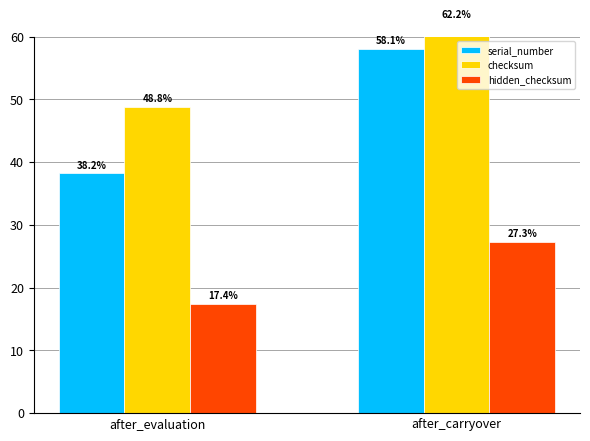

Where is hidden_checksum nearest to the value 22?

after_evaluation